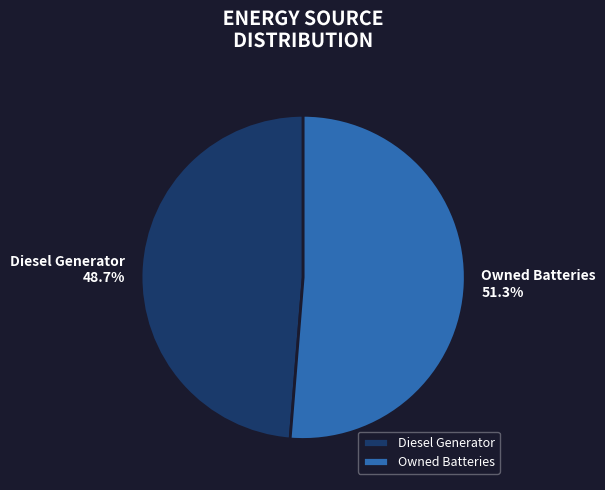

Rank the categories by value from lowest to highest.

Diesel Generator, Owned Batteries